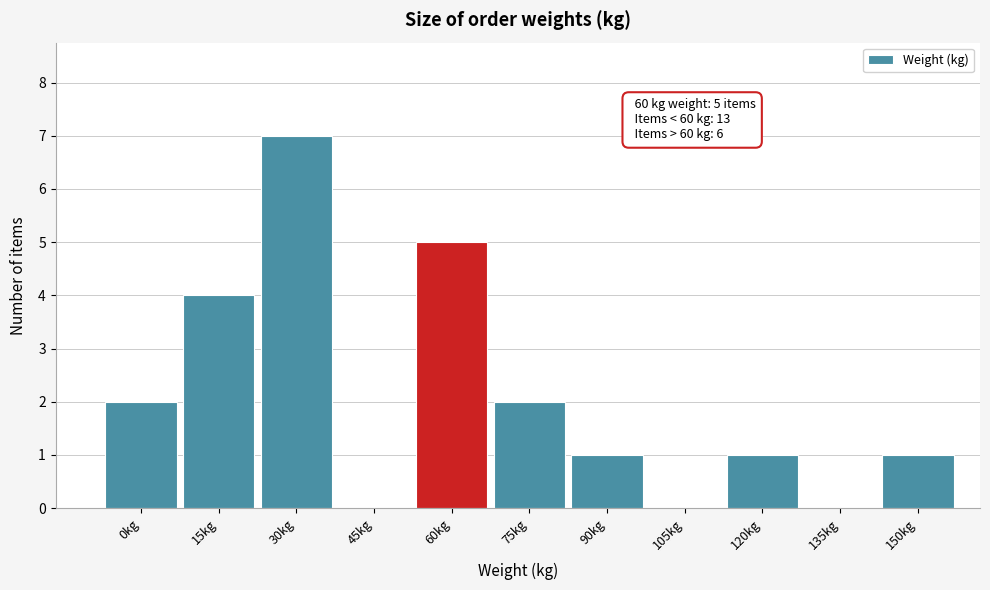

Reading left to right, list all the values displayed in this chart.

0kg=2	15kg=4	30kg=7	45kg=0	60kg=5	75kg=2	90kg=1	105kg=0	120kg=1	135kg=0	150kg=1